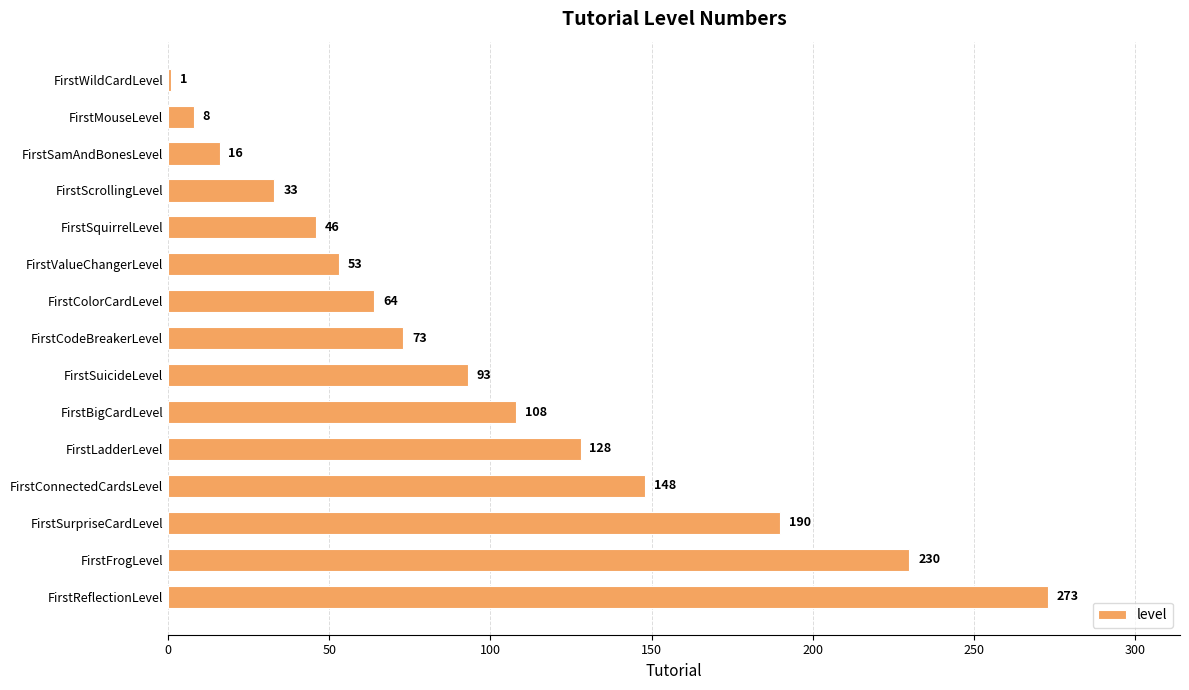

Rank the categories by value from lowest to highest.

FirstWildCardLevel, FirstMouseLevel, FirstSamAndBonesLevel, FirstScrollingLevel, FirstSquirrelLevel, FirstValueChangerLevel, FirstColorCardLevel, FirstCodeBreakerLevel, FirstSuicideLevel, FirstBigCardLevel, FirstLadderLevel, FirstConnectedCardsLevel, FirstSurpriseCardLevel, FirstFrogLevel, FirstReflectionLevel